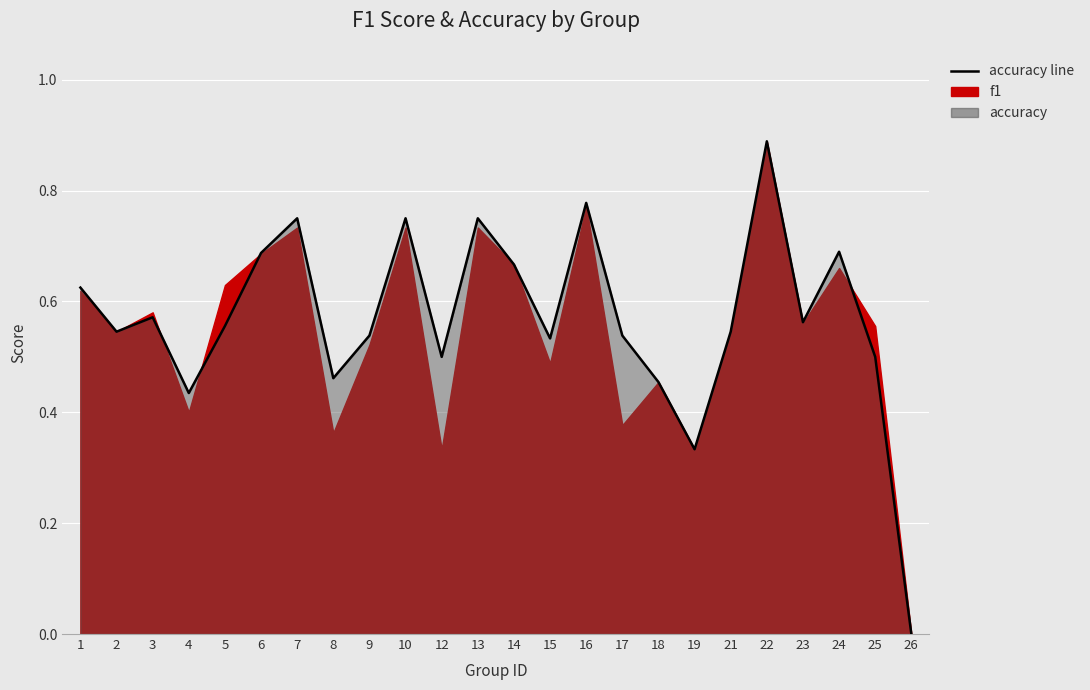

Reading right to left, transcribe all the data shown in this chart.

26=0.0	25=0.5	24=0.7	23=0.6	22=0.9	21=0.5	19=0.3	18=0.5	17=0.5	16=0.8	15=0.5	14=0.7	13=0.8	12=0.5	10=0.8	9=0.5	8=0.5	7=0.8	6=0.7	5=0.6	4=0.4	3=0.6	2=0.5	1=0.6